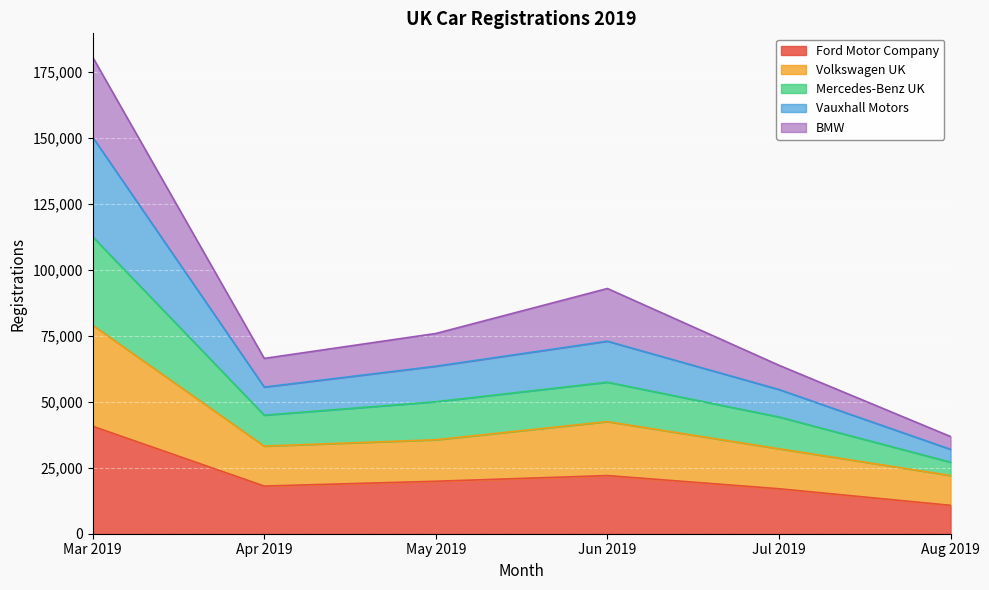

At which category is the sum across all series the highest?

Mar 2019